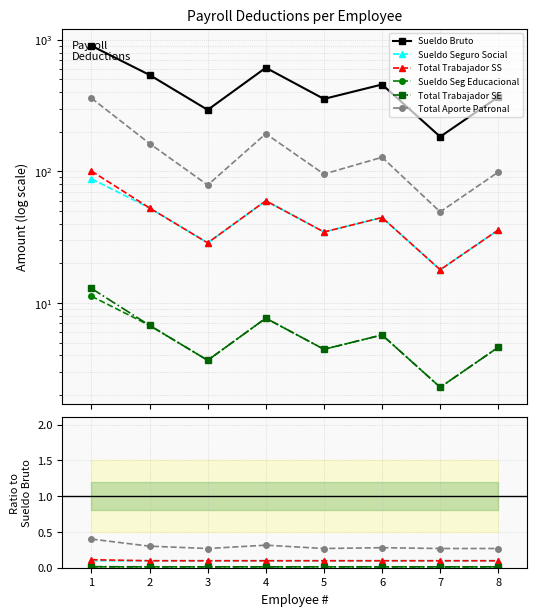

Which series changed the most between 1 and 8?

Sueldo Bruto